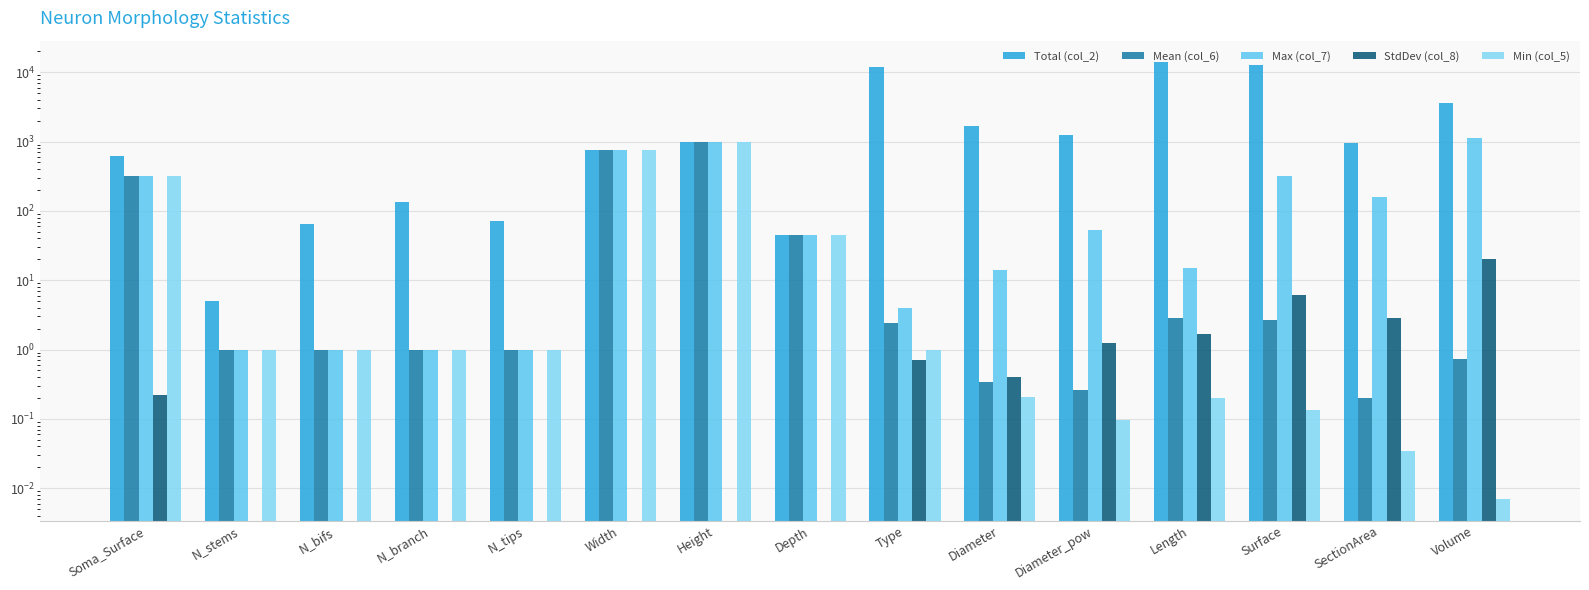

Reading left to right, transcribe all the data shown in this chart.

Total (col_2): Soma_Surface=627.6	N_stems=5.0	N_bifs=65.0	N_branch=135.0	N_tips=71.0	Width=756.2	Height=981.3	Depth=44.3	Type=11812.0	Diameter=1678.2	Diameter_pow=1259.8	Length=13821.2	Surface=12893.3	SectionArea=966.7	Volume=3567.0
Mean (col_6): Soma_Surface=313.8	N_stems=1.0	N_bifs=1.0	N_branch=1.0	N_tips=1.0	Width=756.2	Height=981.3	Depth=44.3	Type=2.4	Diameter=0.3	Diameter_pow=0.3	Length=2.8	Surface=2.6	SectionArea=0.2	Volume=0.7
Max (col_7): Soma_Surface=314.0	N_stems=1.0	N_bifs=1.0	N_branch=1.0	N_tips=1.0	Width=756.2	Height=981.3	Depth=44.3	Type=4.0	Diameter=14.1	Diameter_pow=53.2	Length=14.8	Surface=314.0	SectionArea=157.0	Volume=1110.1
StdDev (col_8): Soma_Surface=0.2	N_stems=0.0	N_bifs=0.0	N_branch=0.0	N_tips=0.0	Width=0.0	Height=0.0	Depth=0.0	Type=0.7	Diameter=0.4	Diameter_pow=1.3	Length=1.7	Surface=6.0	SectionArea=2.8	Volume=20.0
Min (col_5): Soma_Surface=313.6	N_stems=1.0	N_bifs=1.0	N_branch=1.0	N_tips=1.0	Width=756.2	Height=981.3	Depth=44.3	Type=1.0	Diameter=0.2	Diameter_pow=0.1	Length=0.2	Surface=0.1	SectionArea=0.0	Volume=0.0